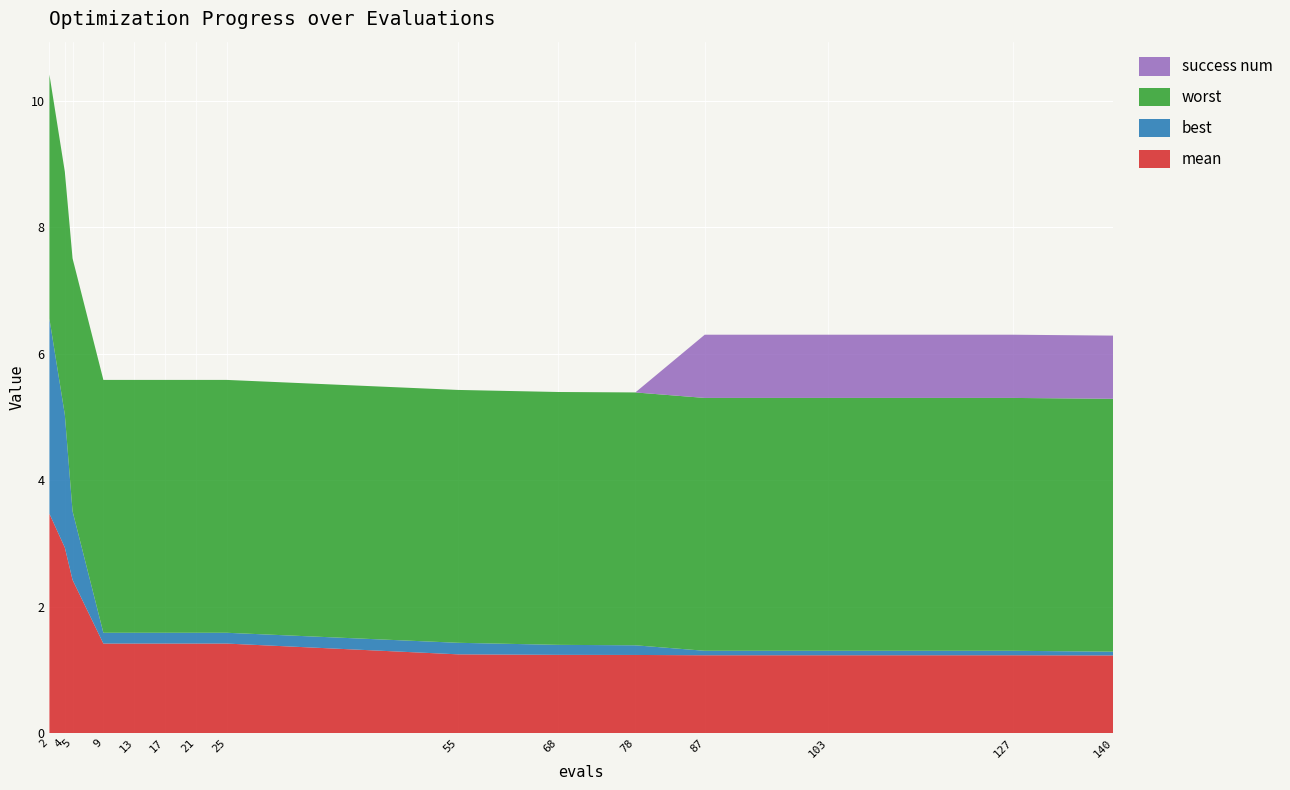

Reading left to right, transcribe all the data shown in this chart.

mean: 3.5	2.9	2.4	1.4	1.4	1.4	1.4	1.4	1.2	1.2	1.2	1.2	1.2	1.2	1.2
best: 3.1	2.1	1.1	0.2	0.2	0.2	0.2	0.2	0.2	0.2	0.2	0.1	0.1	0.1	0.1
worst: 3.9	3.8	4.0	4.0	4.0	4.0	4.0	4.0	4.0	4.0	4.0	4.0	4.0	4.0	4.0
success num: 0.0	0.0	0.0	0.0	0.0	0.0	0.0	0.0	0.0	0.0	0.0	1.0	1.0	1.0	1.0